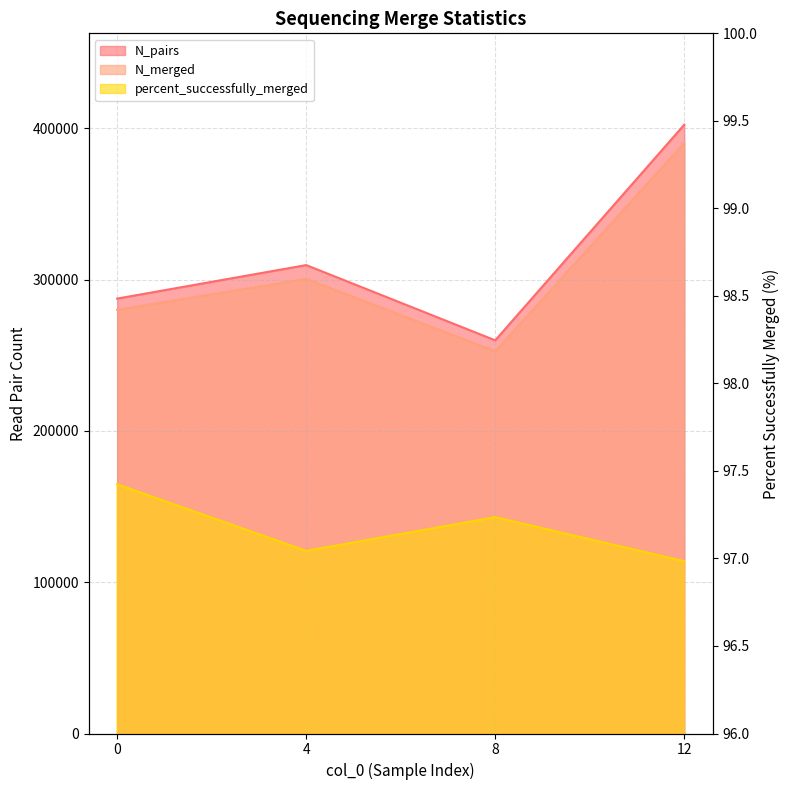

At 0, list the series in order from largest to smallest.

N_pairs, N_merged, percent_successfully_merged